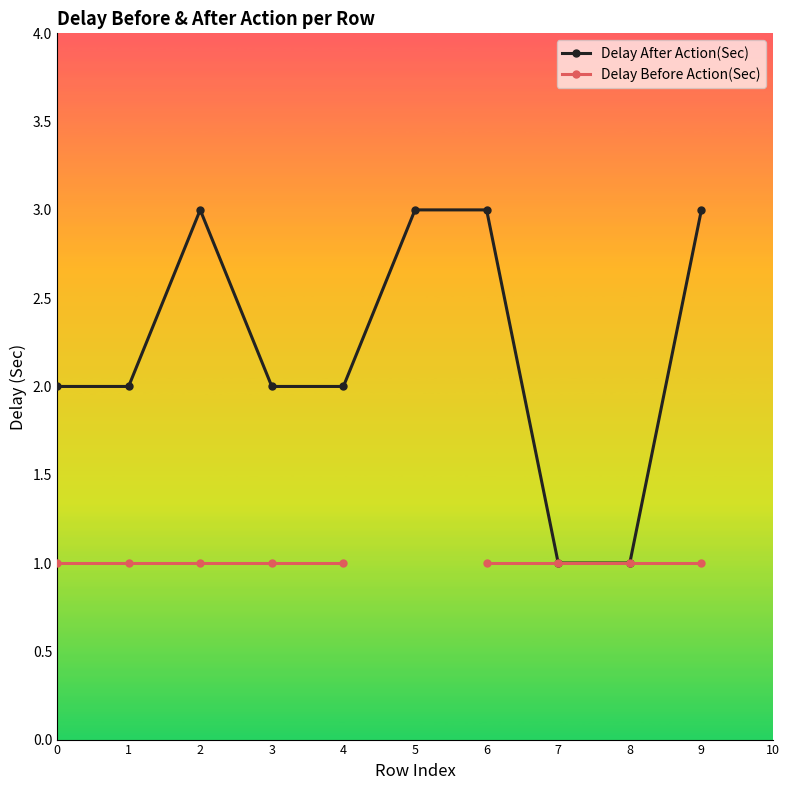

What are all the series names shown in the legend?

Delay After Action(Sec), Delay Before Action(Sec)